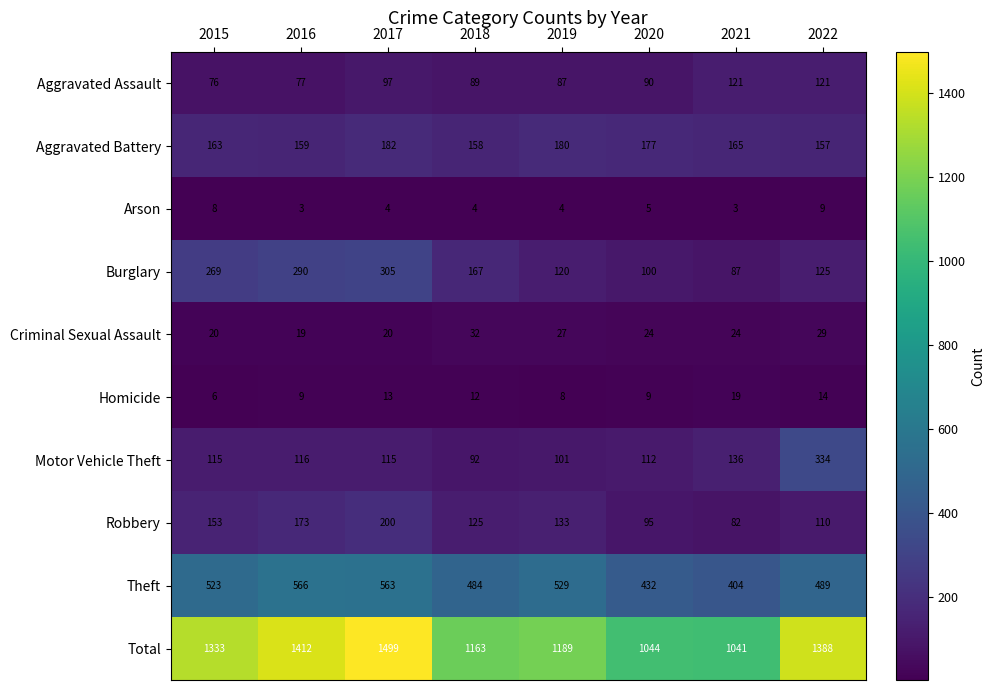

What is the sum of all Aggravated Assault values?

758